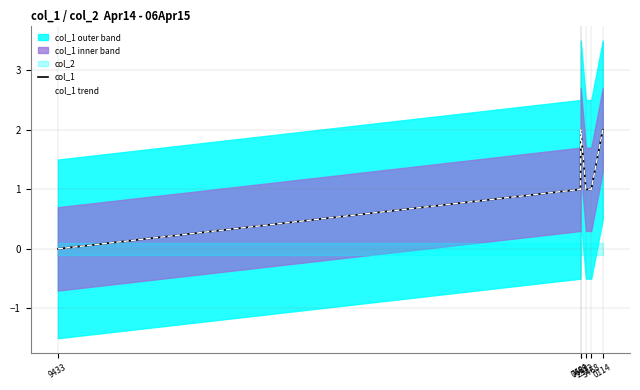

True or false: col_1 and col_1 trend intersect in this chart.

False